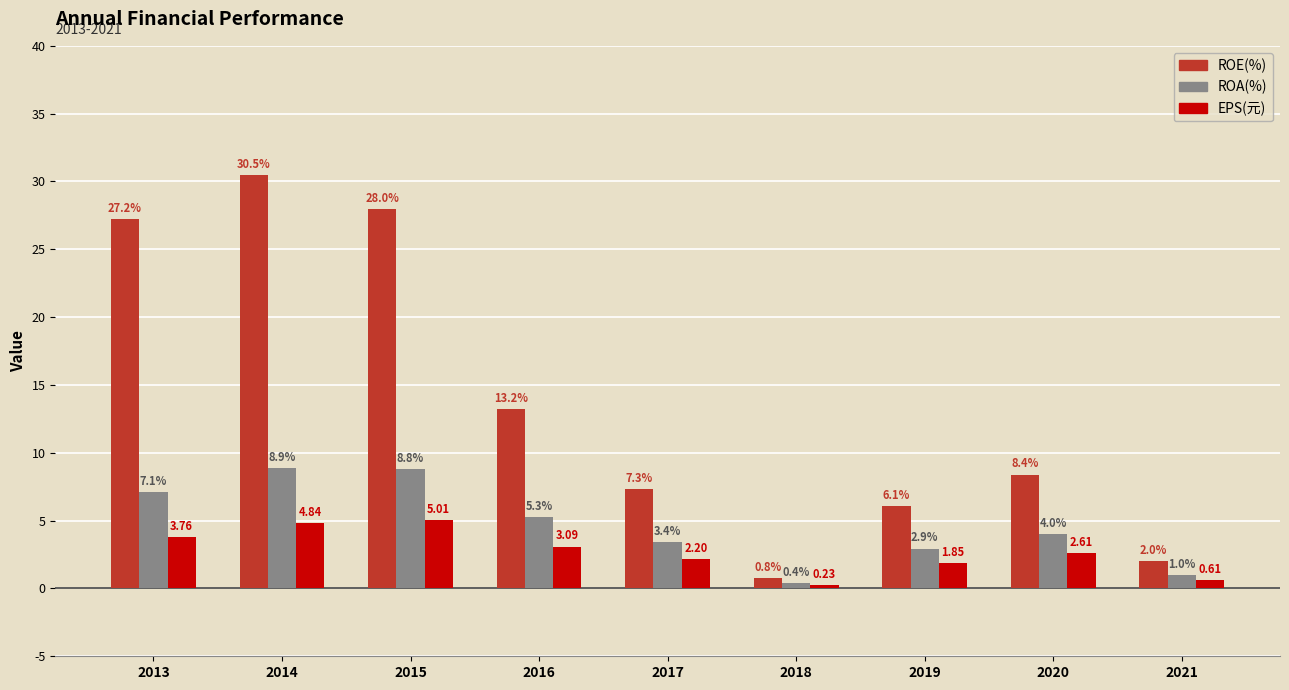

How many bars are there in each group?

3